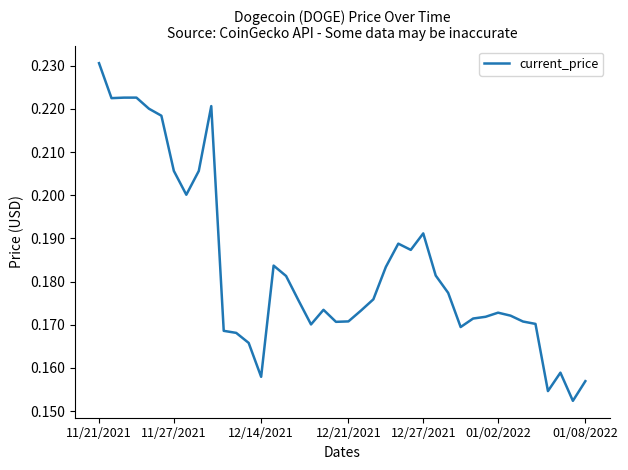

What is the label of the 18th point from the right?

22